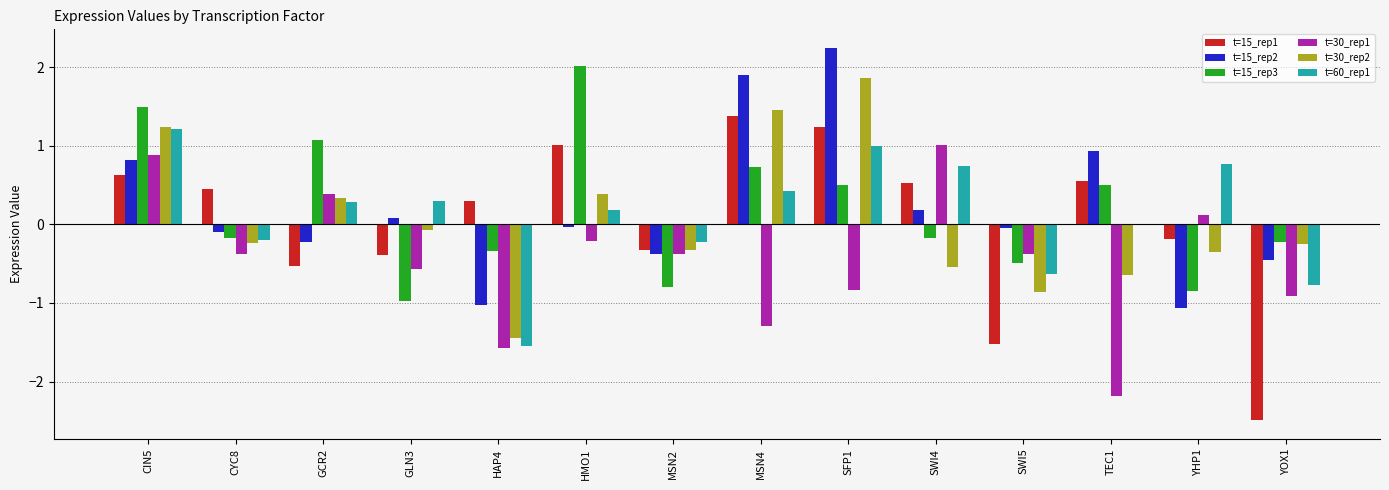

How many groups of bars are there?

14